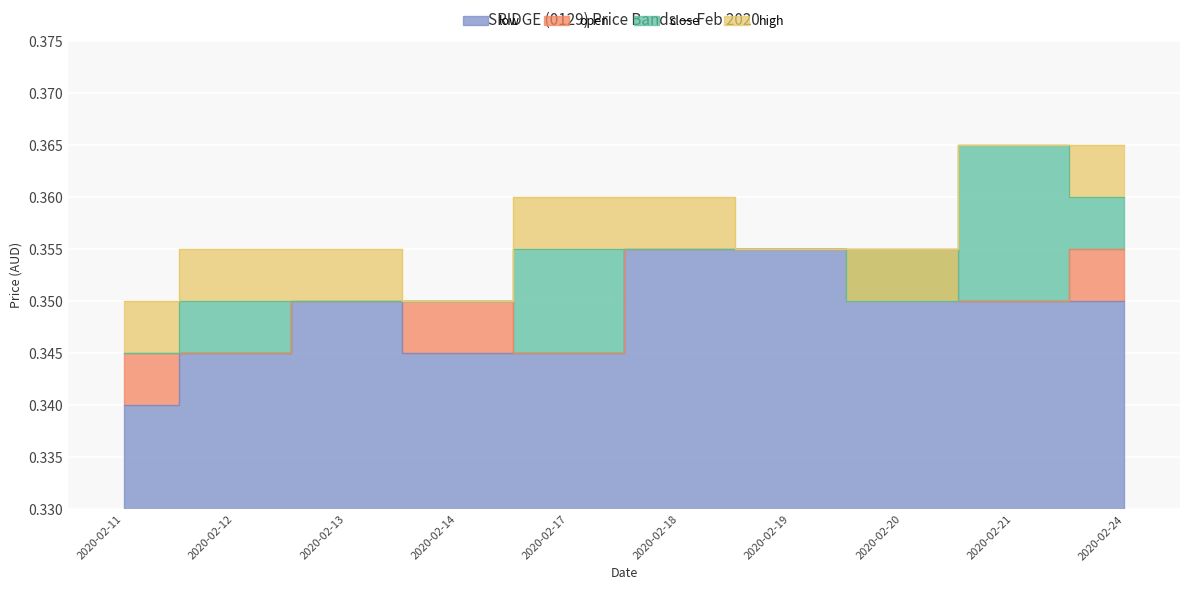

Where is the first local minimum for high?

2020-02-14